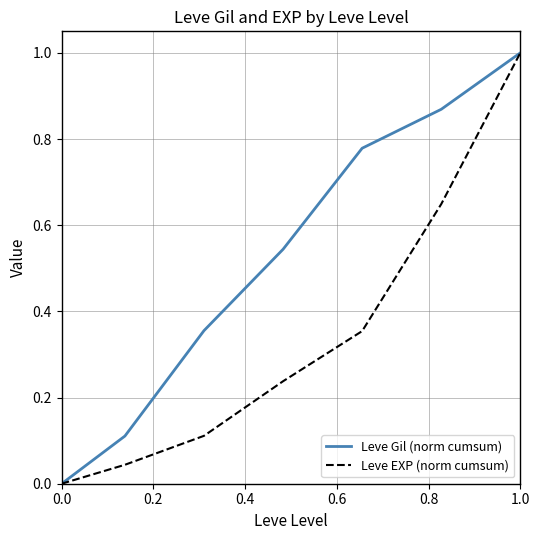

How many values in the Leve Gil (norm cumsum) series exceed 0?

6